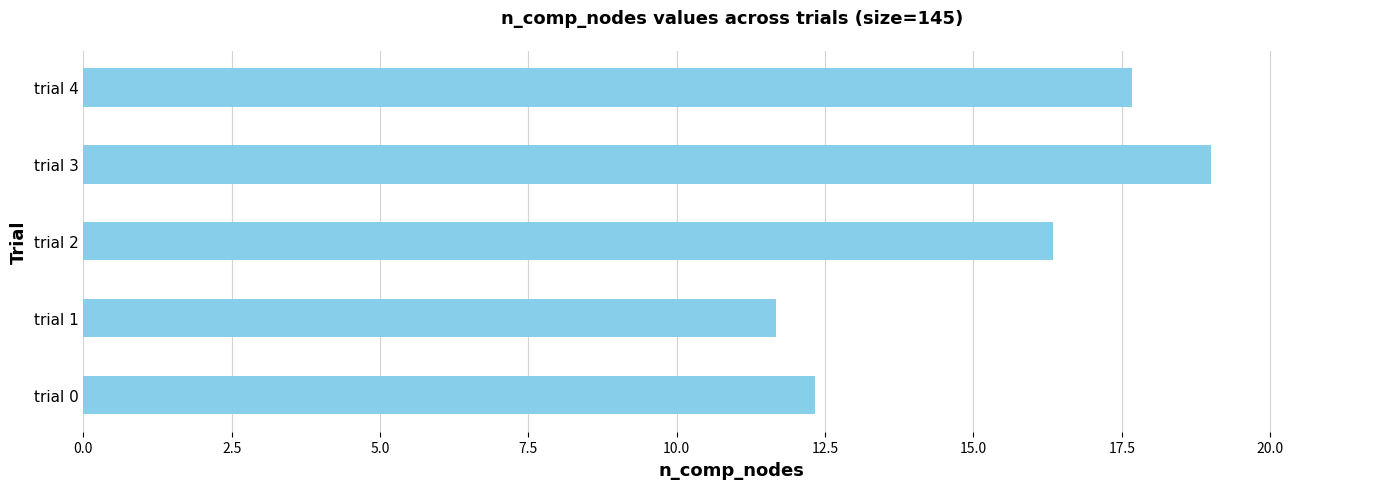

How many bars are there in total?

5